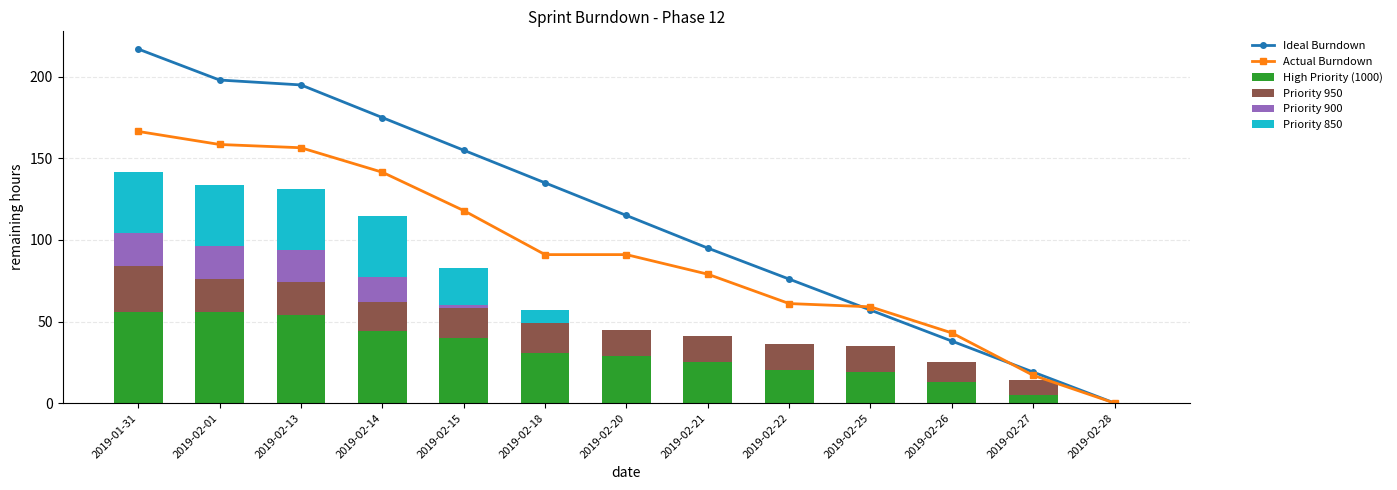

Reading left to right, extract all data points from this chart.

Ideal Burndown: 2019-01-31=217.0	2019-02-01=198.0	2019-02-13=195.0	2019-02-14=175.0	2019-02-15=155.0	2019-02-18=135.0	2019-02-20=115.0	2019-02-21=95.0	2019-02-22=76.0	2019-02-25=57.0	2019-02-26=38.0	2019-02-27=19.0	2019-02-28=0.0
Actual Burndown: 2019-01-31=166.5	2019-02-01=158.5	2019-02-13=156.5	2019-02-14=141.5	2019-02-15=118.0	2019-02-18=91.0	2019-02-20=91.0	2019-02-21=79.0	2019-02-22=61.0	2019-02-25=59.0	2019-02-26=43.0	2019-02-27=17.0	2019-02-28=0.0
High Priority (1000): 2019-01-31=56.0	2019-02-01=56.0	2019-02-13=54.0	2019-02-14=44.0	2019-02-15=40.0	2019-02-18=31.0	2019-02-20=29.0	2019-02-21=25.0	2019-02-22=20.0	2019-02-25=19.0	2019-02-26=13.0	2019-02-27=5.0	2019-02-28=0.0
Priority 950: 2019-01-31=28.0	2019-02-01=20.0	2019-02-13=20.0	2019-02-14=18.0	2019-02-15=18.0	2019-02-18=18.0	2019-02-20=16.0	2019-02-21=16.0	2019-02-22=16.0	2019-02-25=16.0	2019-02-26=12.0	2019-02-27=9.0	2019-02-28=0.0
Priority 900: 2019-01-31=20.0	2019-02-01=20.0	2019-02-13=20.0	2019-02-14=15.0	2019-02-15=2.0	2019-02-18=0.0	2019-02-20=0.0	2019-02-21=0.0	2019-02-22=0.0	2019-02-25=0.0	2019-02-26=0.0	2019-02-27=0.0	2019-02-28=0.0
Priority 850: 2019-01-31=37.5	2019-02-01=37.5	2019-02-13=37.5	2019-02-14=37.5	2019-02-15=23.0	2019-02-18=8.0	2019-02-20=0.0	2019-02-21=0.0	2019-02-22=0.0	2019-02-25=0.0	2019-02-26=0.0	2019-02-27=0.0	2019-02-28=0.0